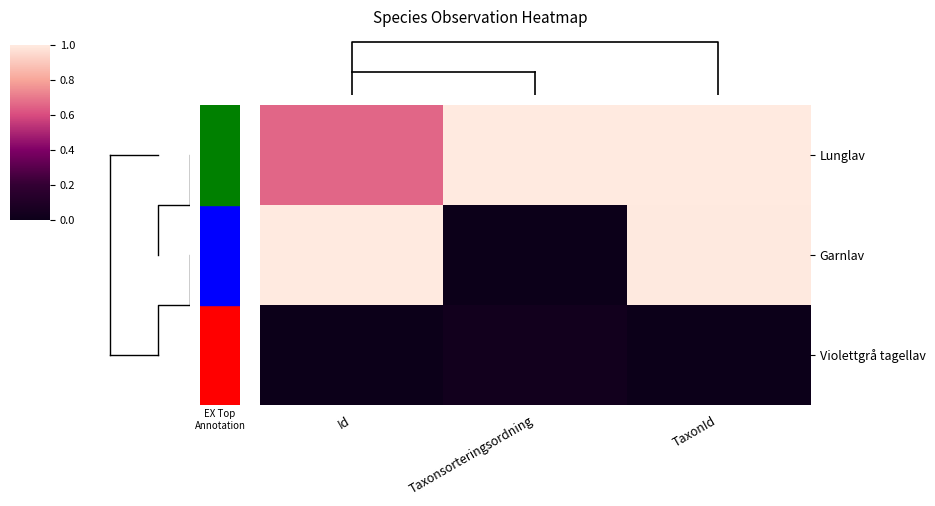

Reading left to right, list all the values displayed in this chart.

Lunglav: Id=0.7	Taxonsorteringsordning=1.0	TaxonId=1.0
Garnlav: Id=1.0	Taxonsorteringsordning=0.0	TaxonId=1.0
Violettgrå tagellav: Id=0.0	Taxonsorteringsordning=0.0	TaxonId=0.0